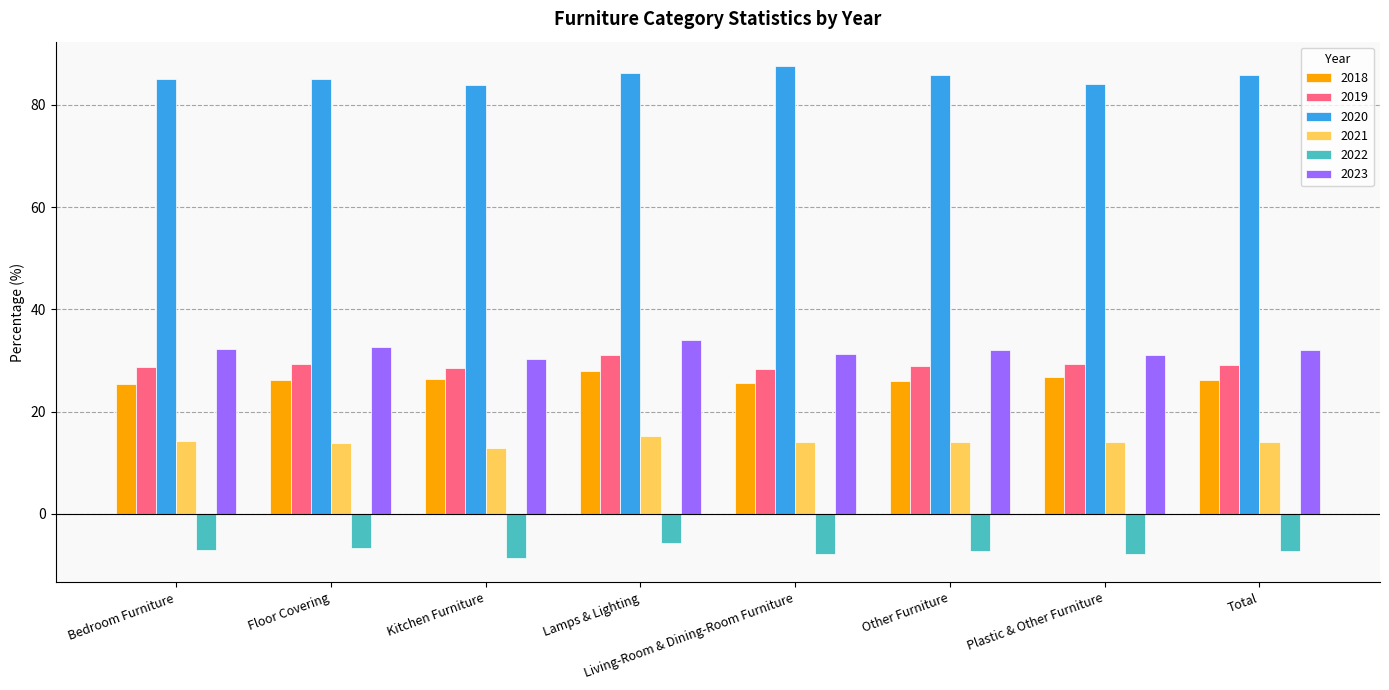

Which series has the largest total across all categories?

2020